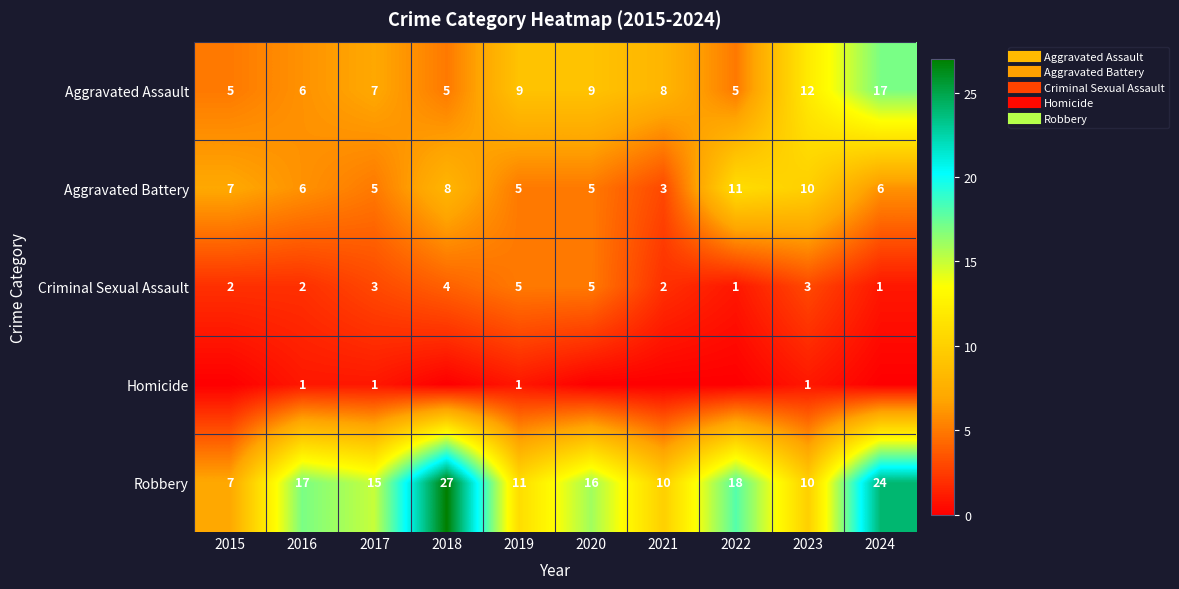

Between 2018 and 2024, which is larger?

2024